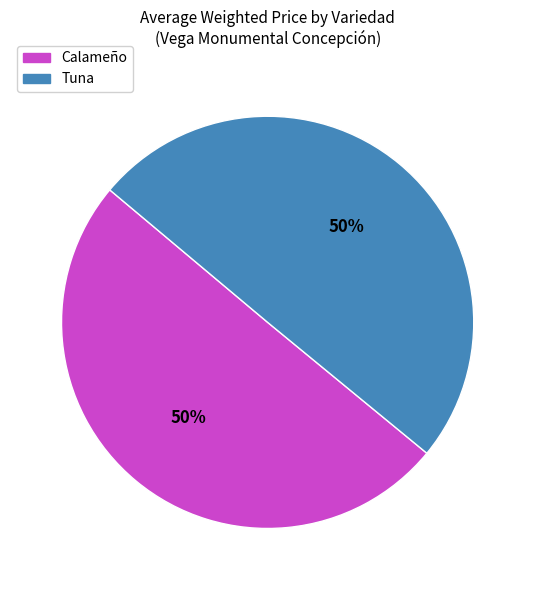

The Tuna slice represents 41% of the pie. True or false?

False